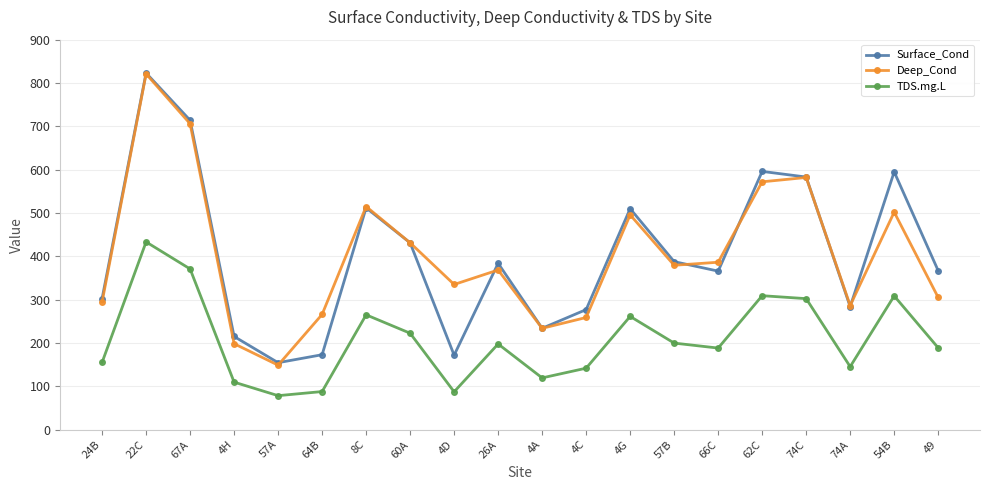

Which label corresponds to the smallest value in the chart?

57A